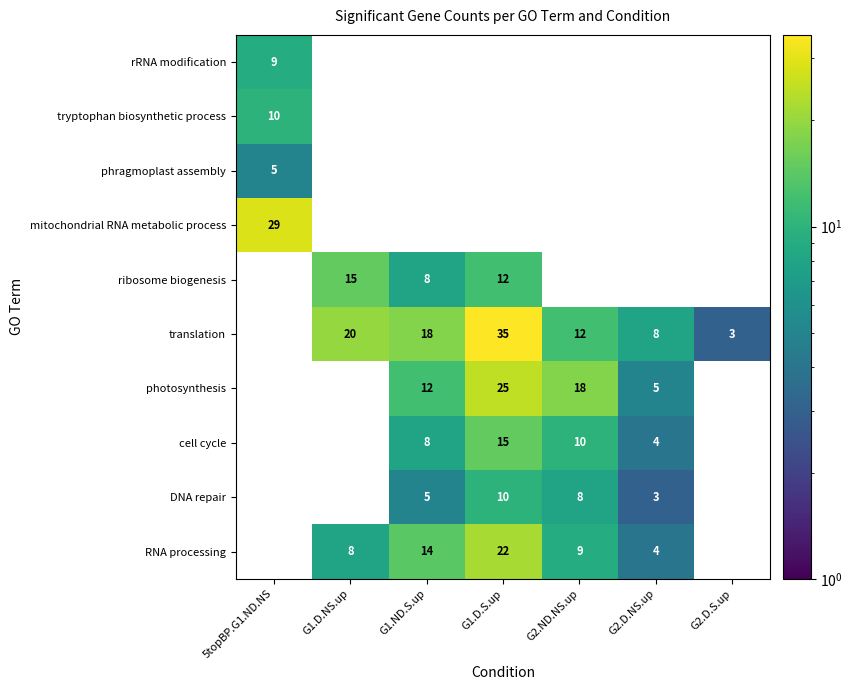

What is the difference between the RNA processing values at G2.D.NS.up and G1.ND.S.up?

10